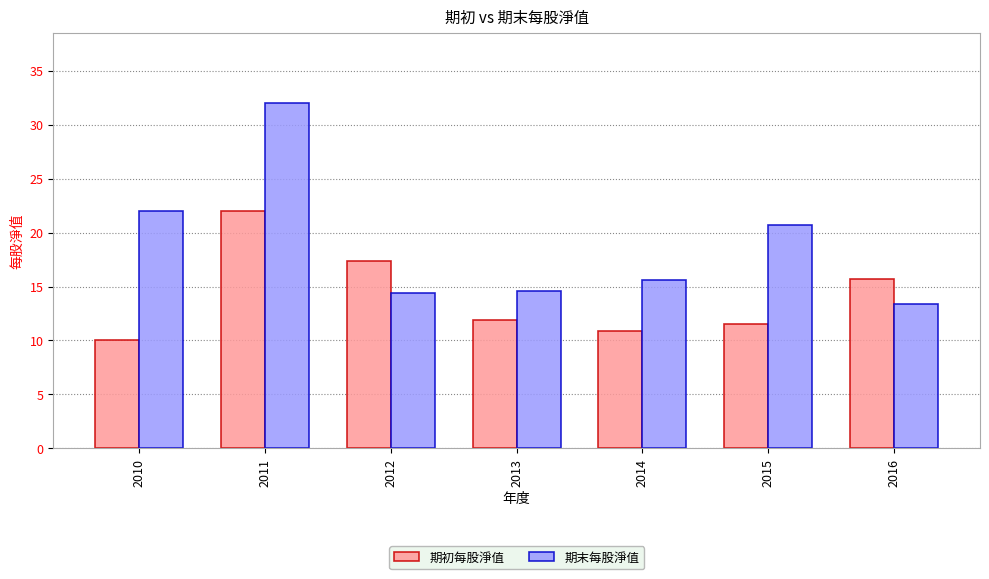

Between 2012 and 2016, which series saw the biggest shift?

期初每股淨值